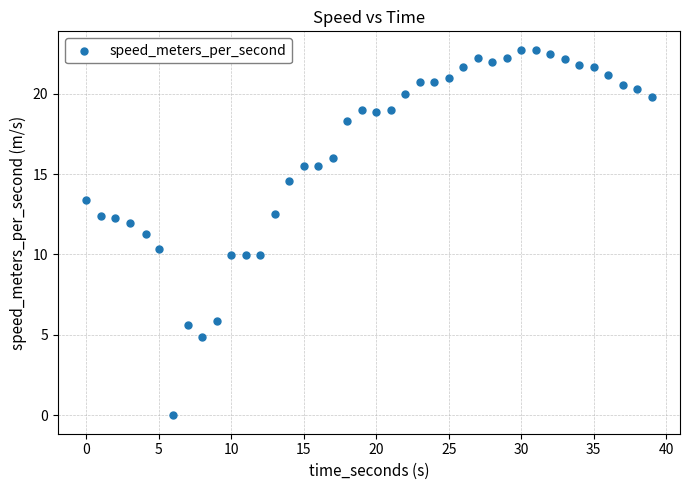

What is the range of X values (max minus min)?

39.0